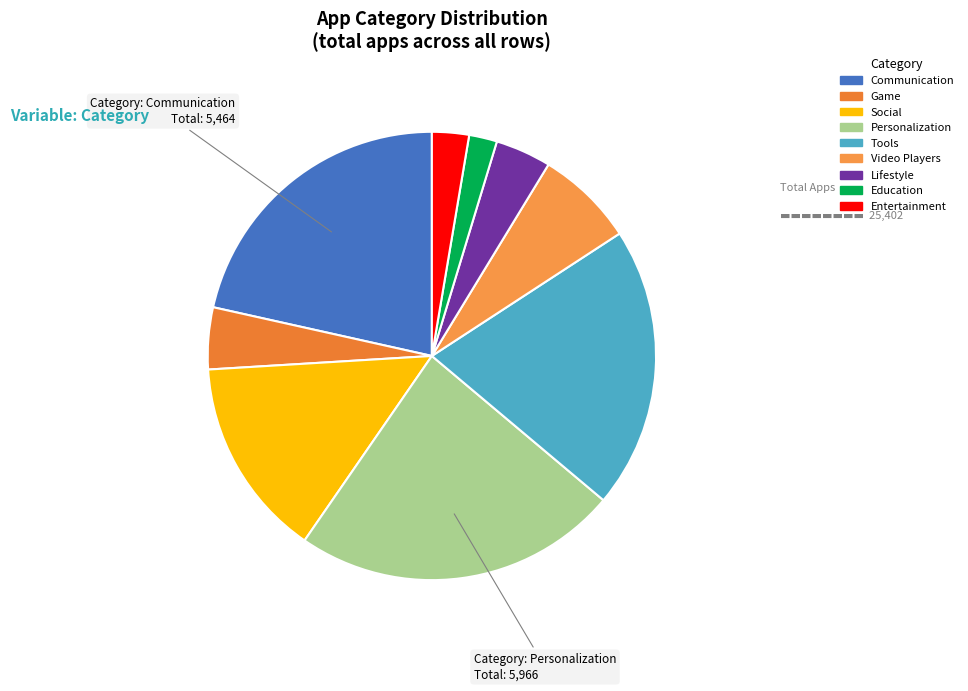

Count the number of slices in the pie.

9